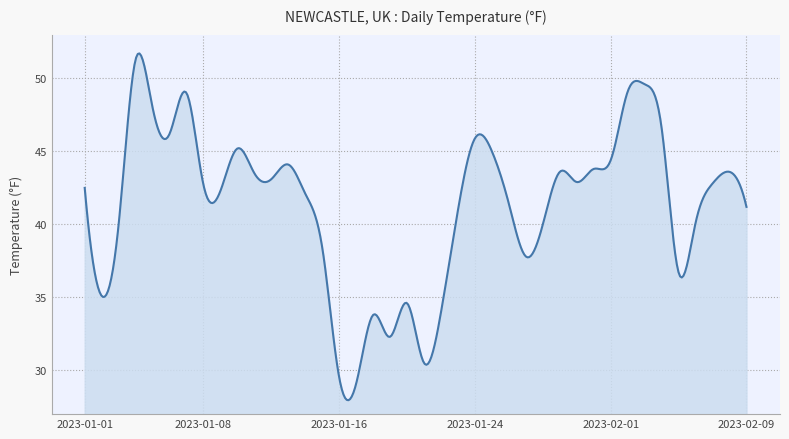

What is the smallest value displayed?

28.0